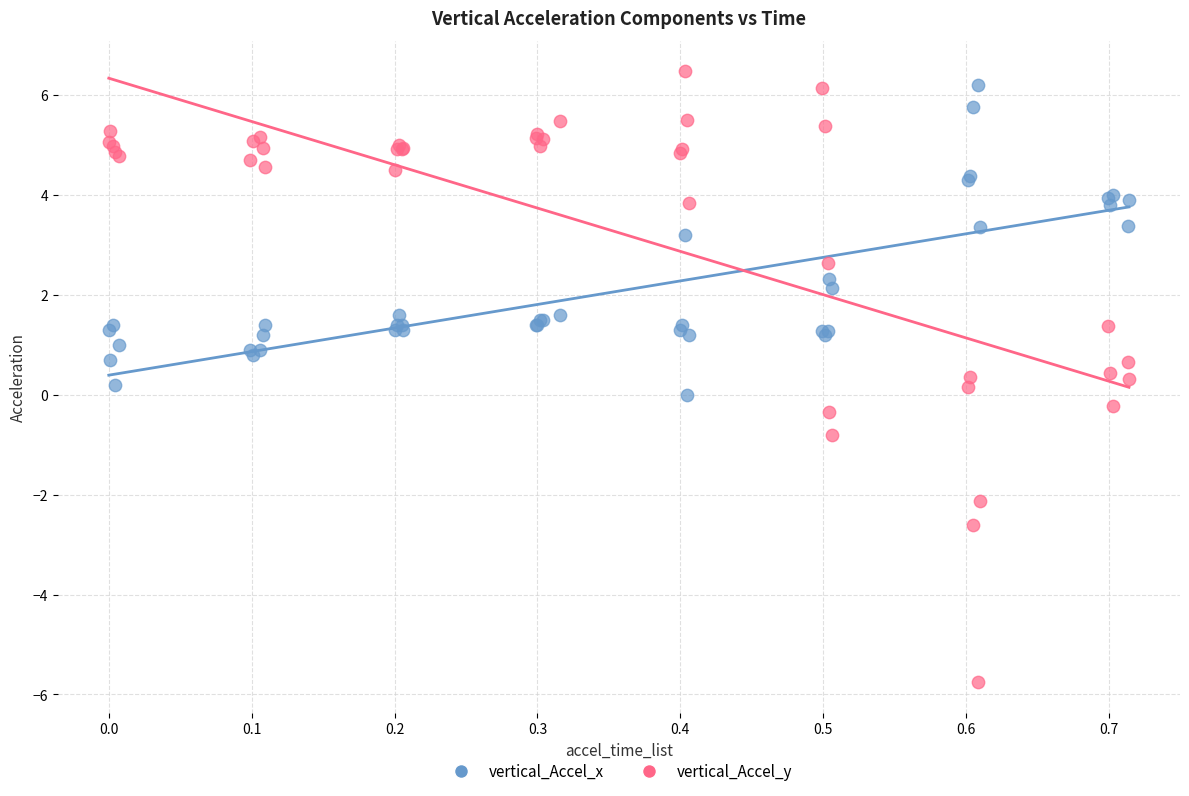

In the vertical_Accel_x series, what Y value is closest to 3?

3.2